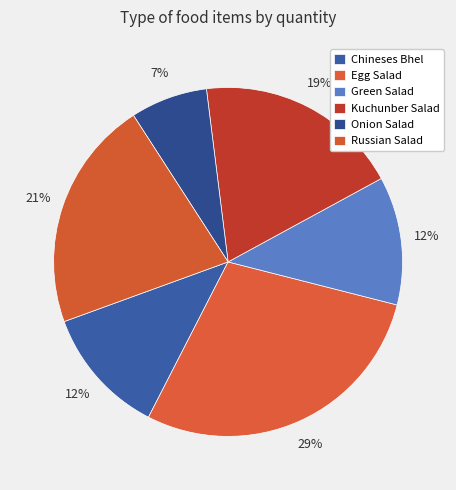

How many segments does this pie chart have?

6